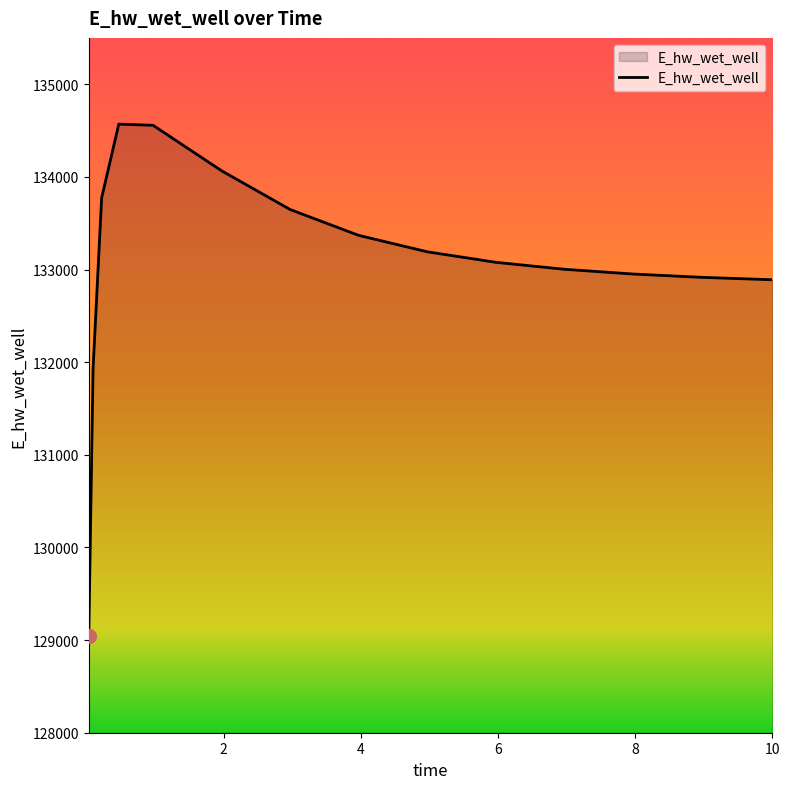

What is the smallest value displayed?

129048.5